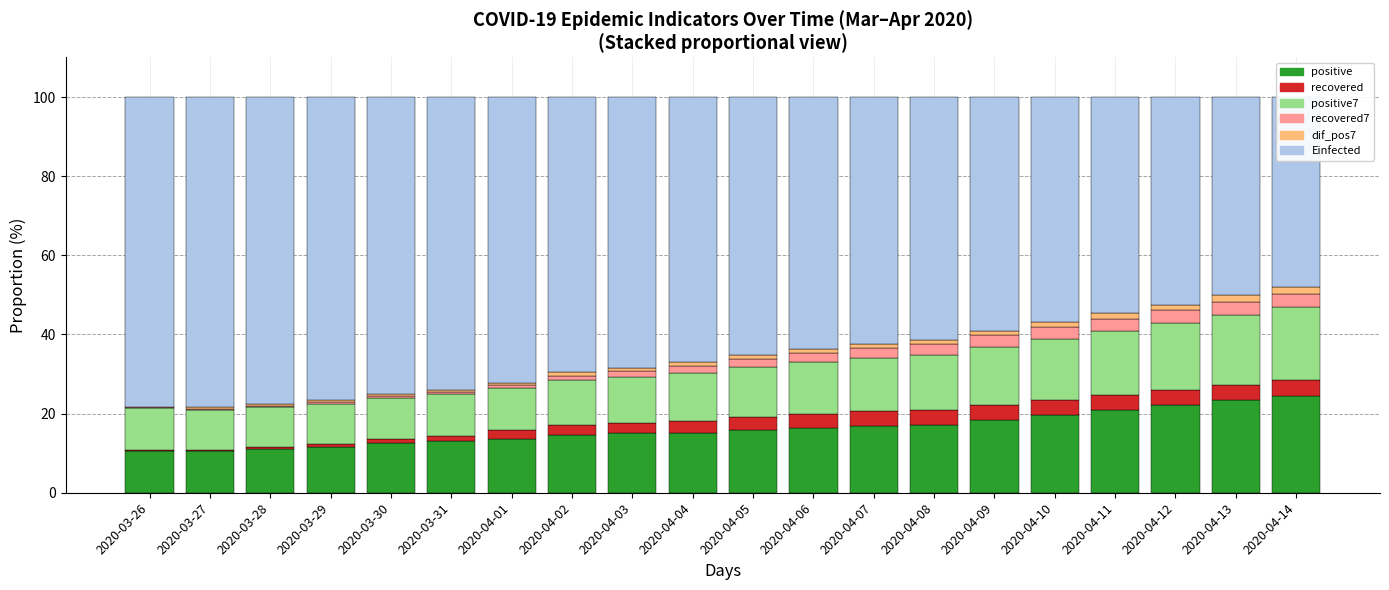

List the series in order of their peak value, lowest first.

dif_pos7, recovered7, recovered, positive7, positive, Einfected